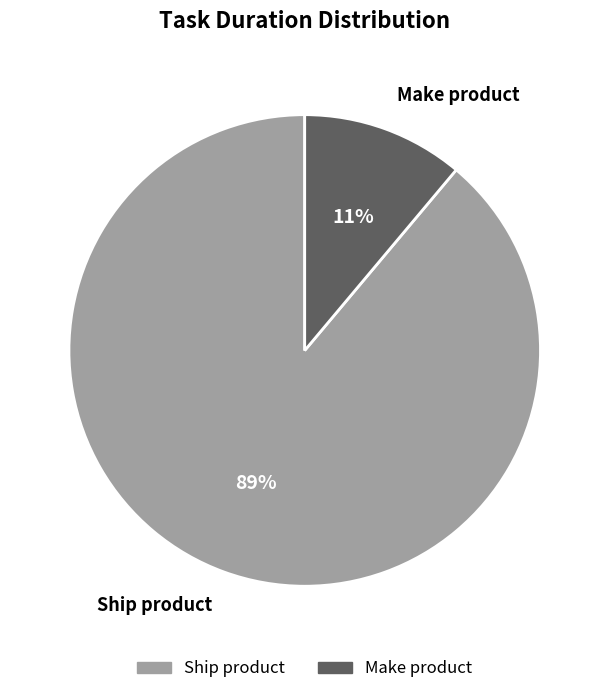

What is the smallest slice in the pie chart?

Make product